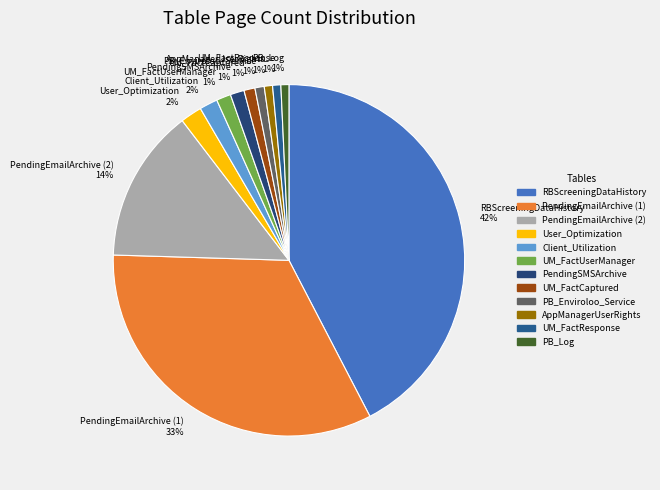

Do RBScreeningDataHistory and UM_FactResponse together represent more than half of the pie?

No